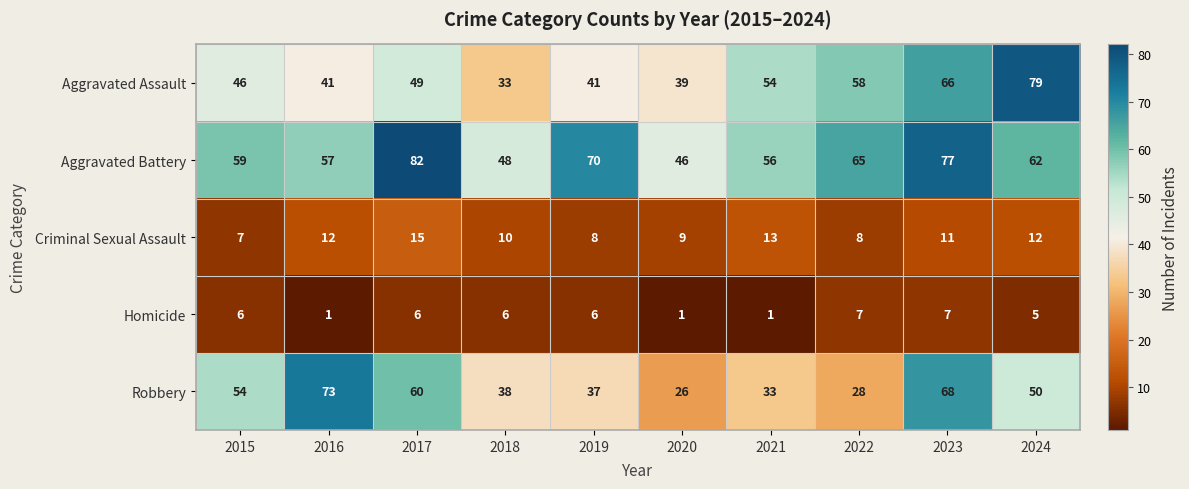

List the series in order of their peak value, highest first.

Aggravated Battery, Aggravated Assault, Robbery, Criminal Sexual Assault, Homicide